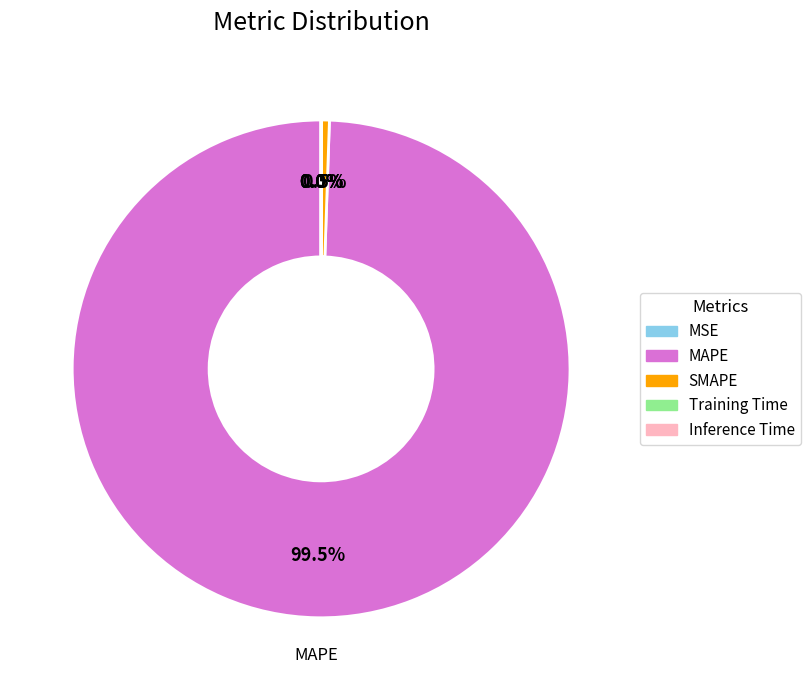

Which category has the biggest portion of the pie?

MAPE